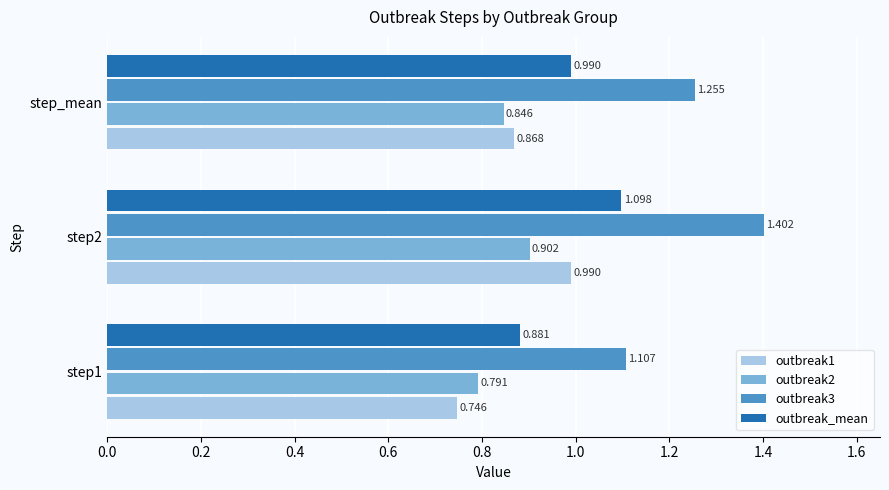

What are all the series names shown in the legend?

outbreak1, outbreak2, outbreak3, outbreak_mean